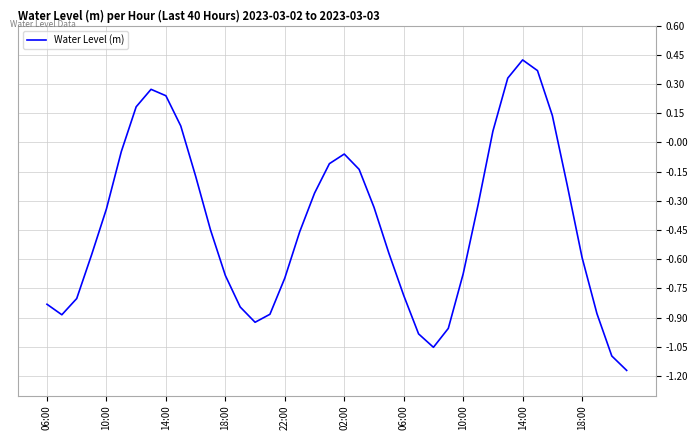

What is the difference between the maximum and minimum values?

1.6